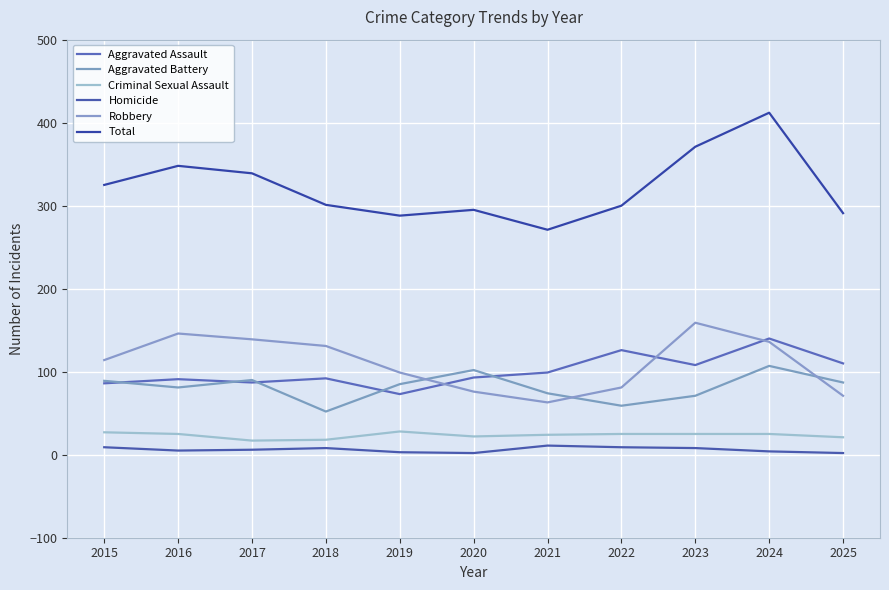

What is the difference between the maximum and minimum values in the Total series?

141